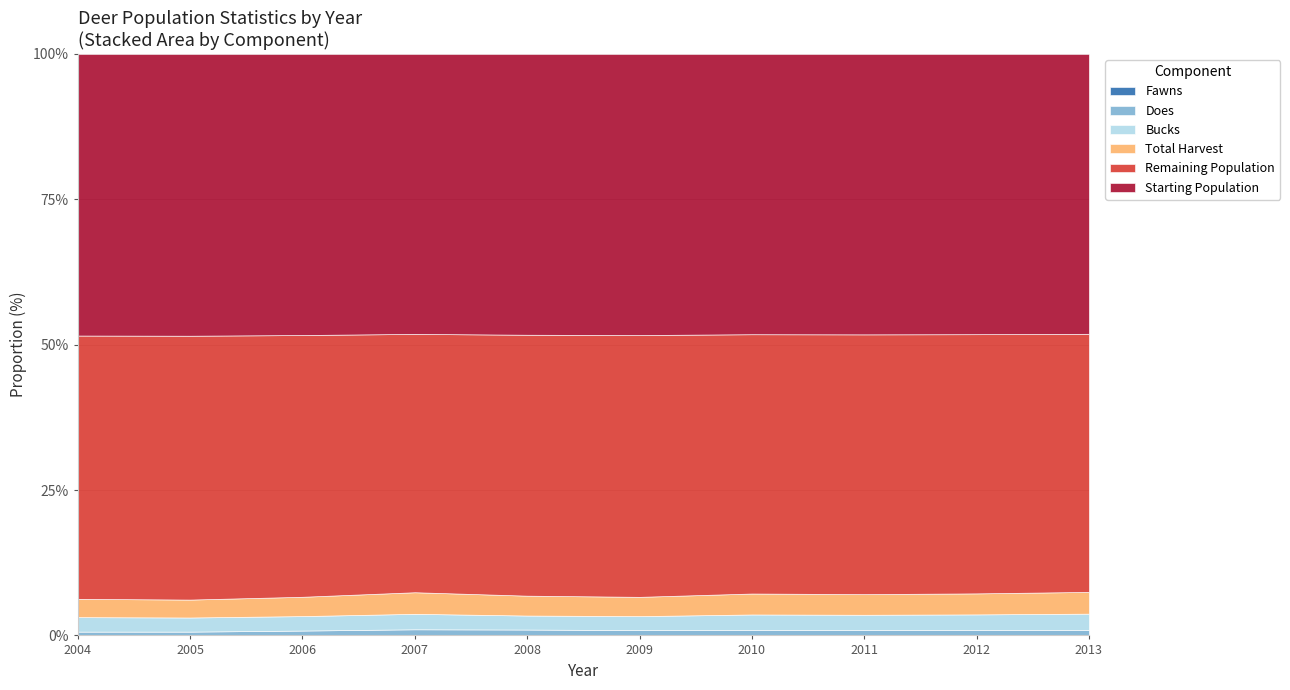

What is the difference between the maximum and minimum values in the Fawns series?

374